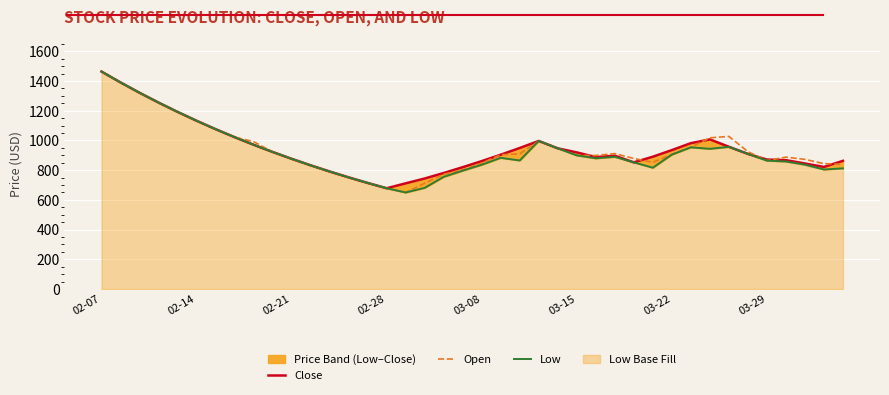

How many data points in Low are less than 882?

20